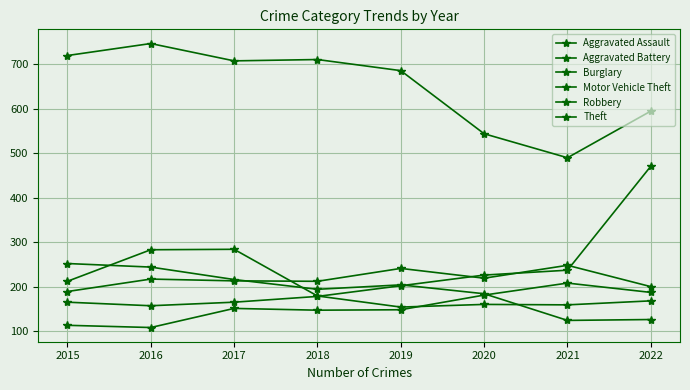

How many data points does each series have?

8